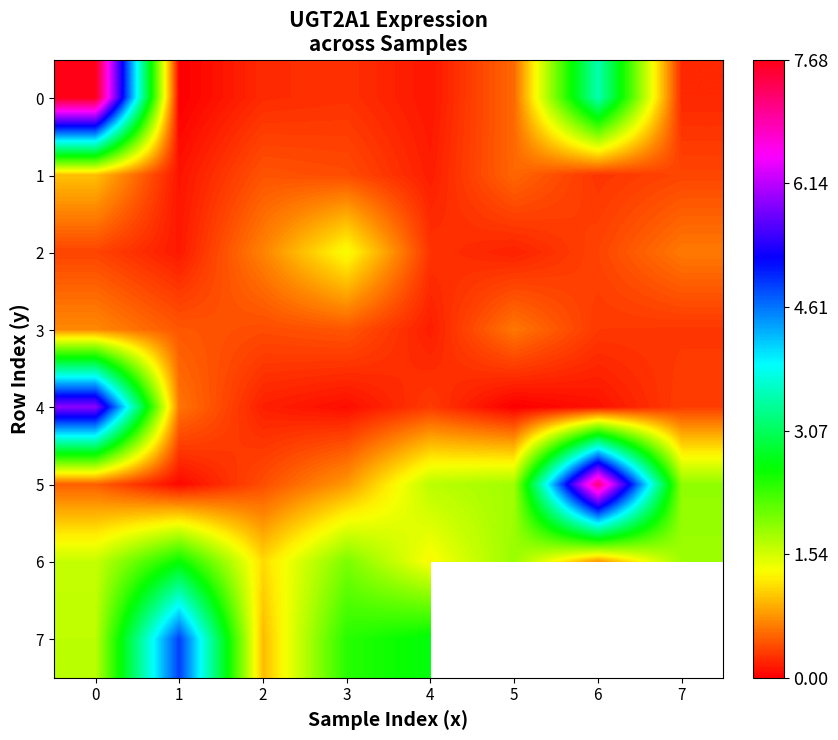

What is the sum of all 3 values?

3.4